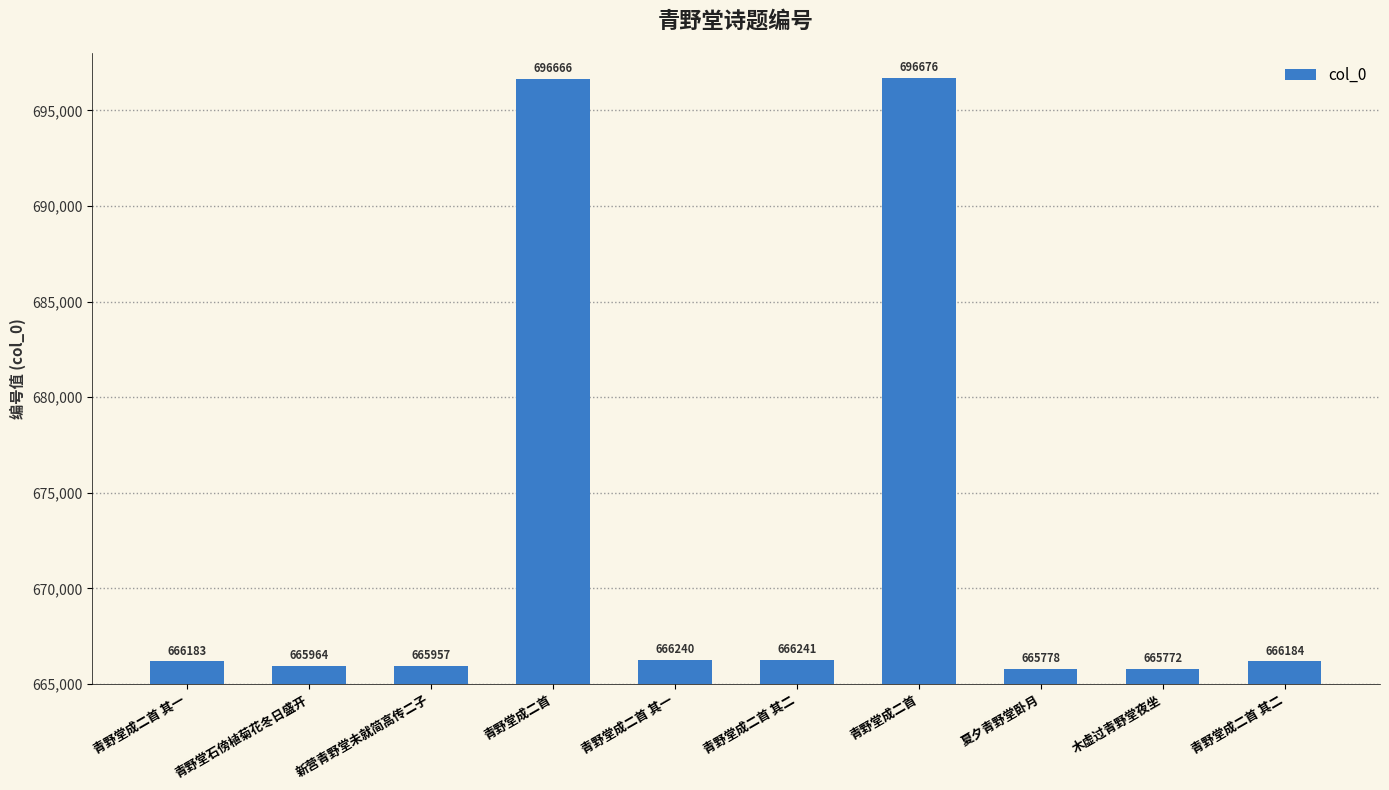

The chart shows a value of 665957 at 新营青野堂未就简高传二子. True or false?

True